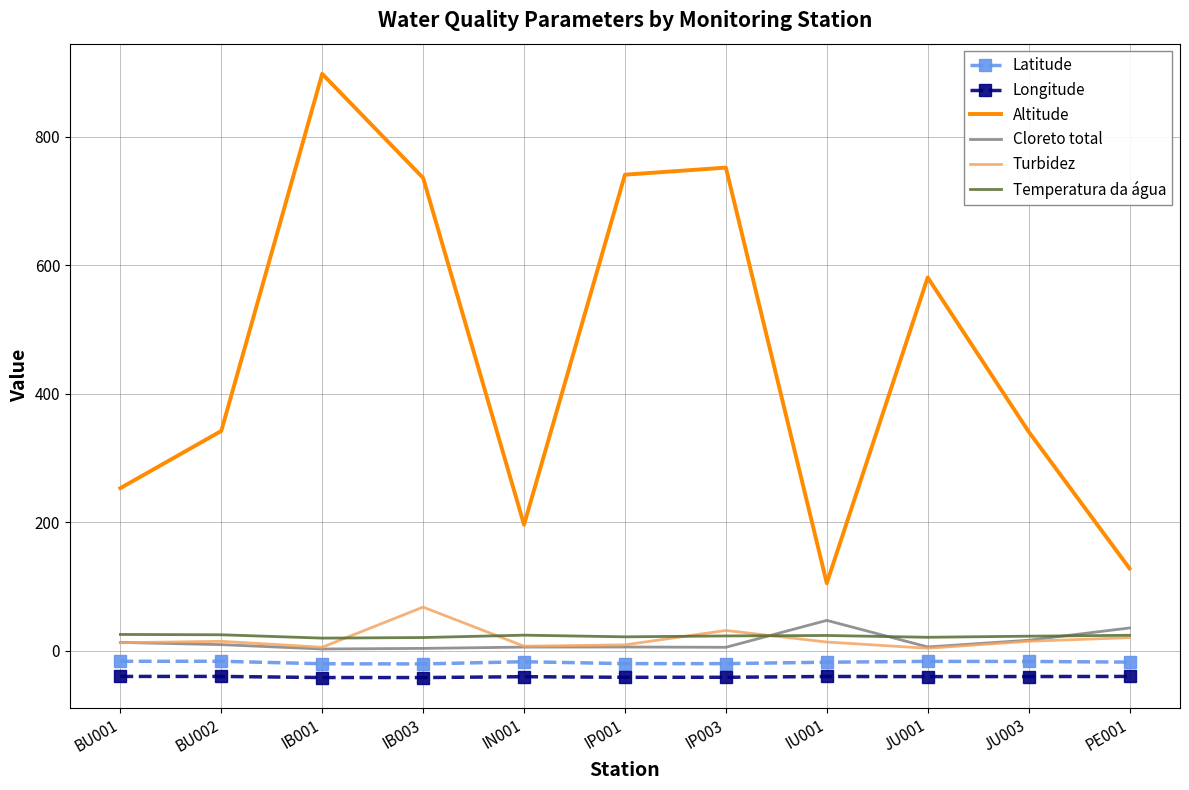

What is the greatest value displayed?

898.0